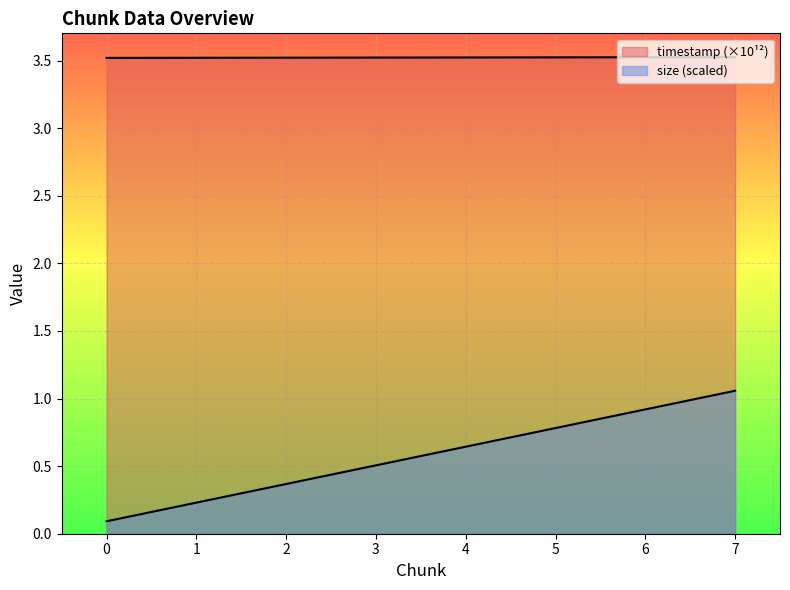

At how many categories does at least one series exceed 2?

8